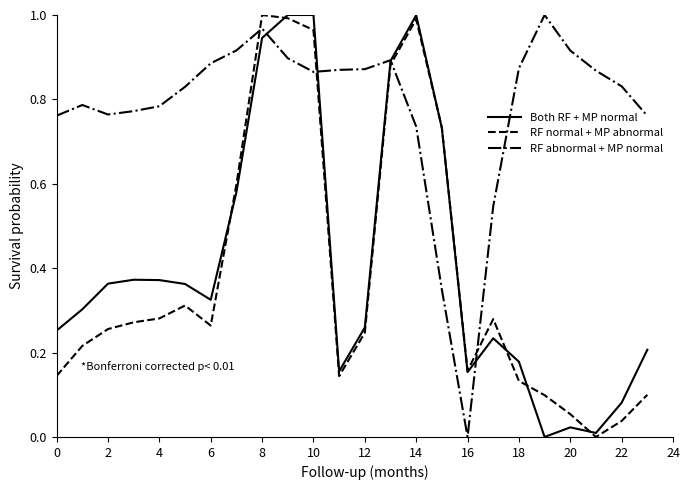

How many intersections are there between RF normal + MP abnormal and RF abnormal + MP normal?

4